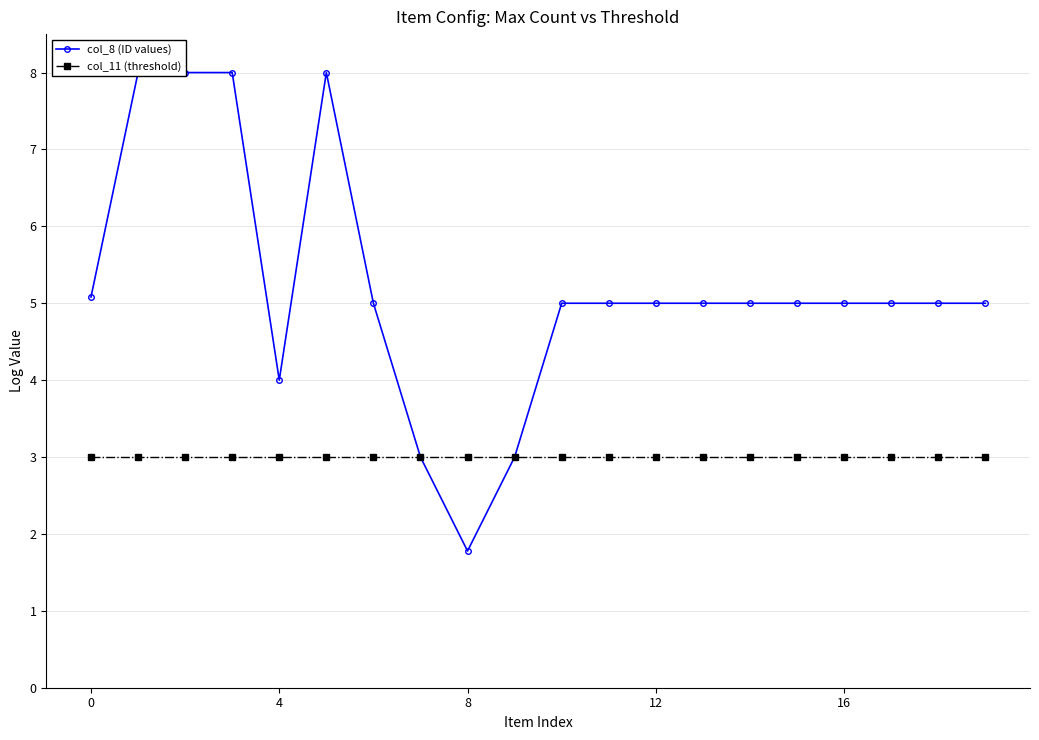

The col_8 (ID values) series shows 8.0 at 5. True or false?

True